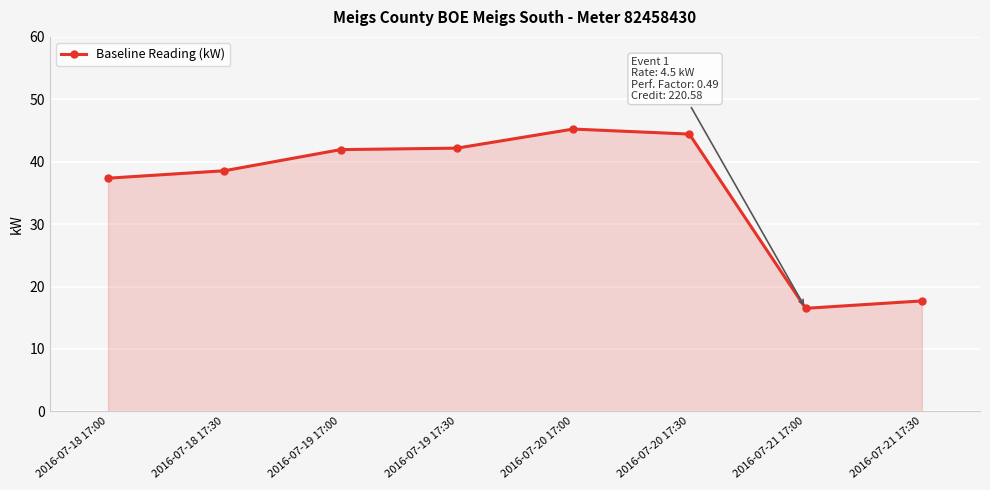

Is it true that the value at 2016-07-18 17:30 is 38.6?

True